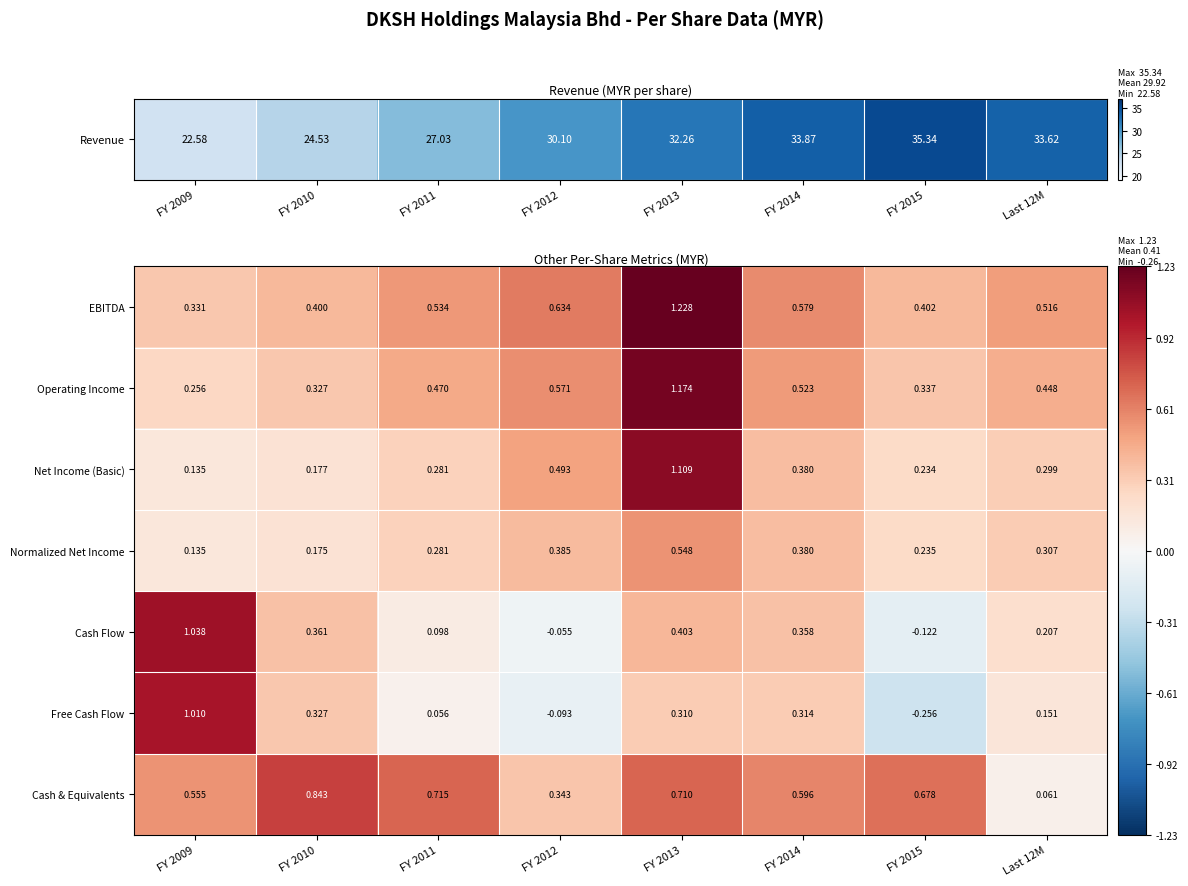

Which series has the largest total across all categories?

EBITDA